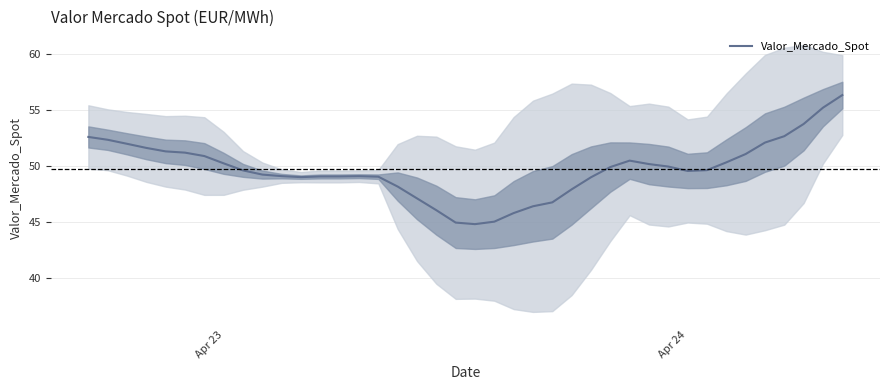

How many points are higher than both their immediate neighbors (excluding endpoints)?

2